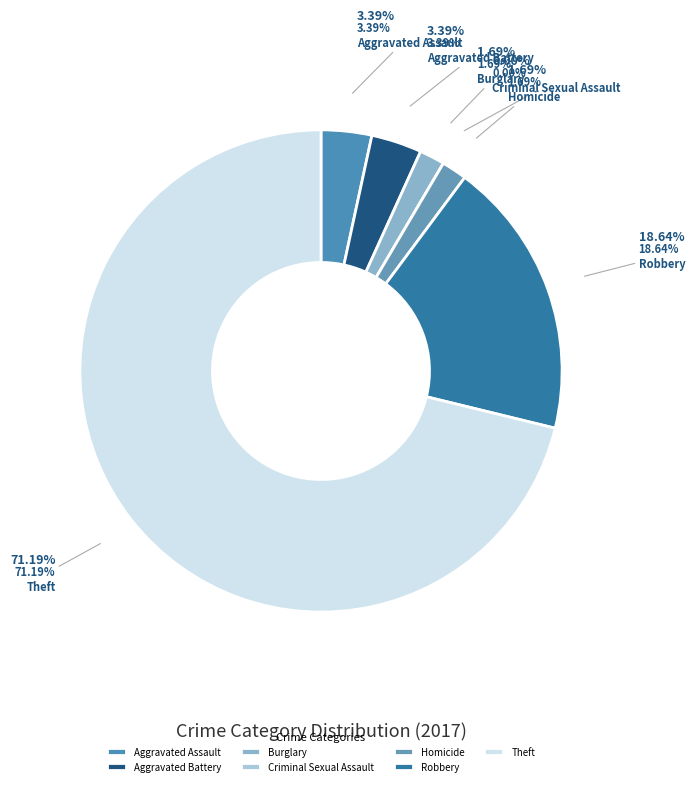

Which category has the biggest portion of the pie?

Theft